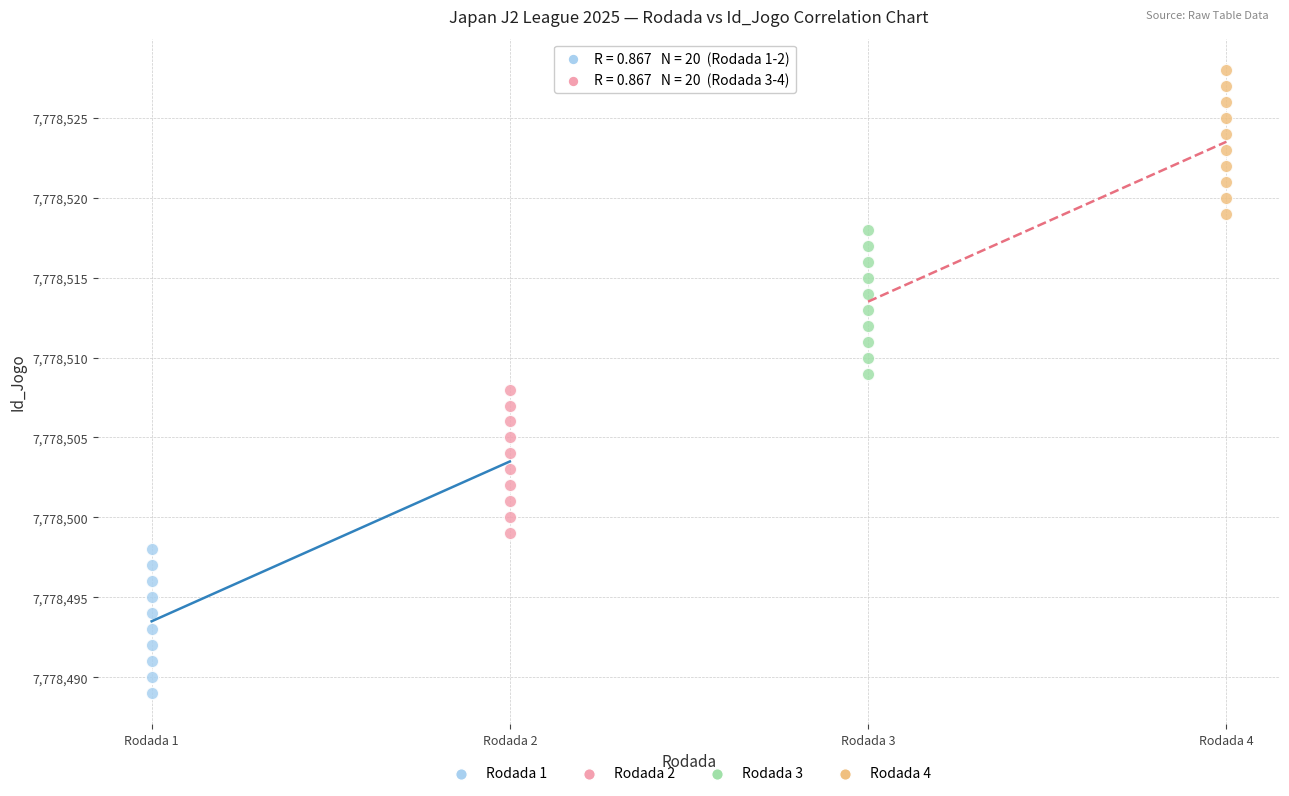

Which series reaches the minimum Y coordinate?

Rodada 1